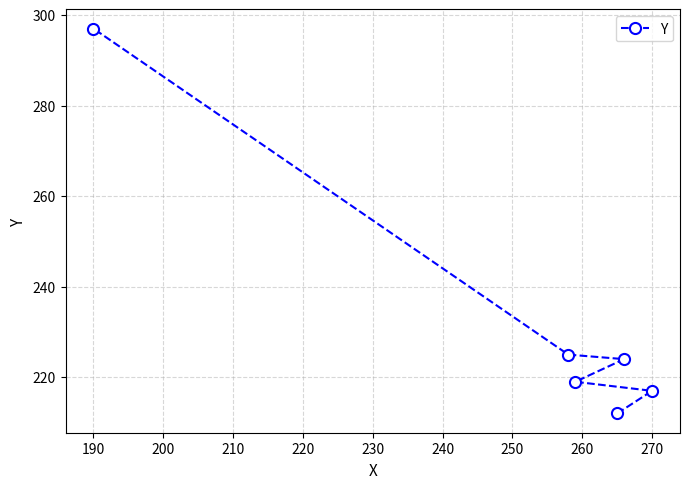

Reading right to left, extract all data points from this chart.

217	224	212	219	225	297